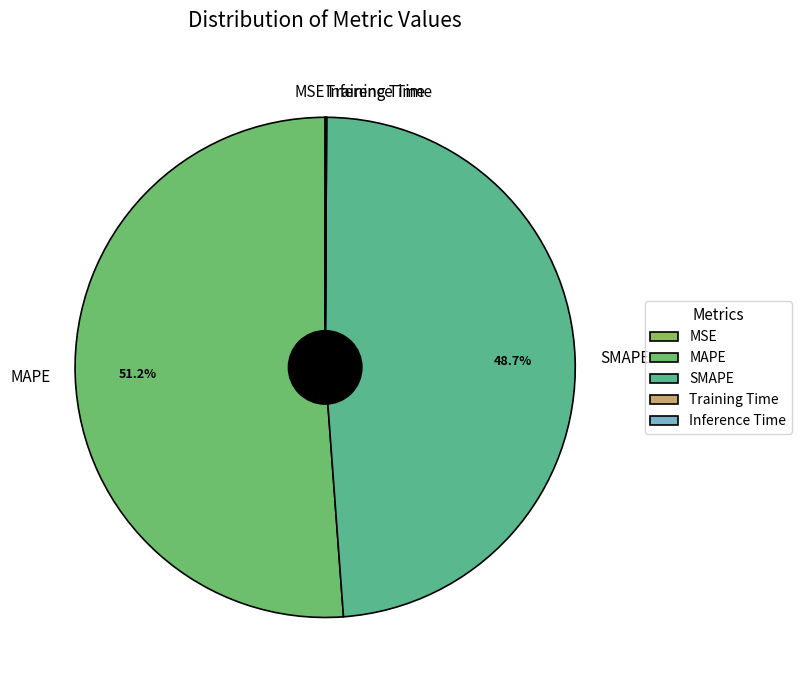

Is there any slice that represents more than half of the pie?

Yes